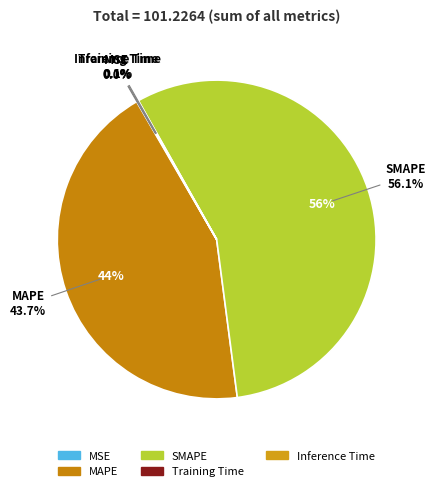

How many segments does this pie chart have?

5